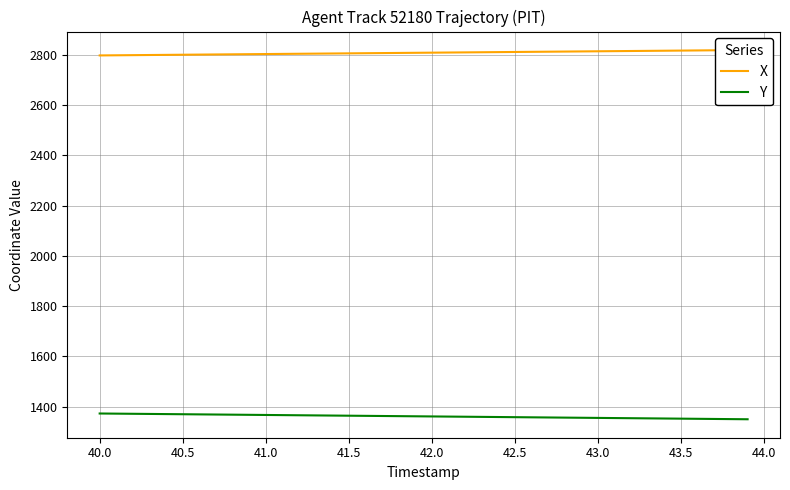

List the series in order of their peak value, lowest first.

Y, X